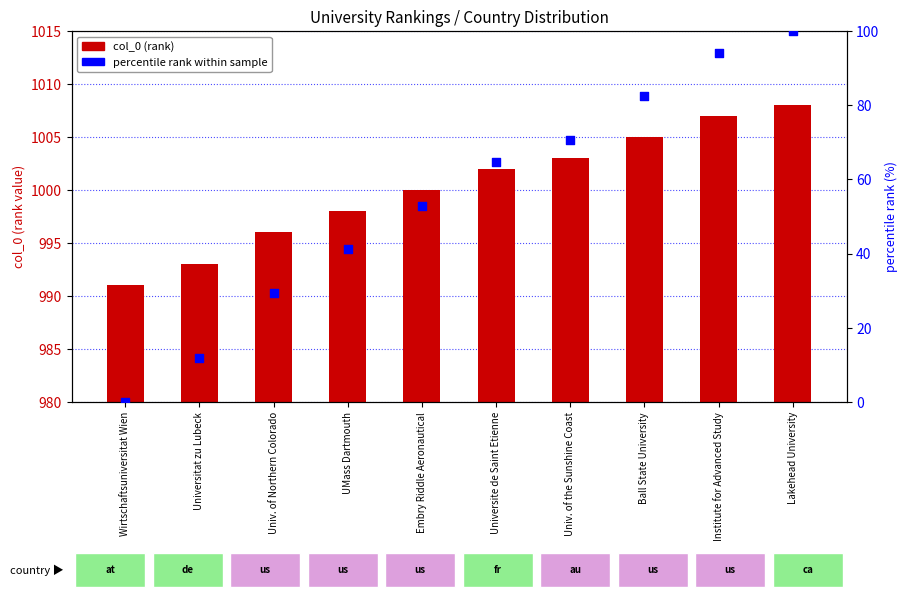

What is the total value across all series at UMass Dartmouth?

1039.2